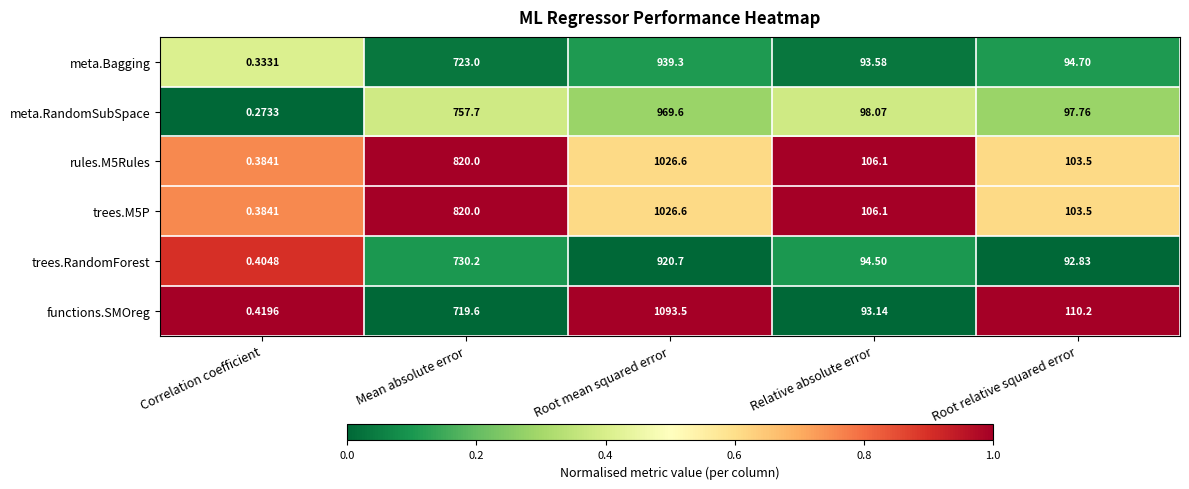

Which series has the widest spread of values?

functions.SMOreg